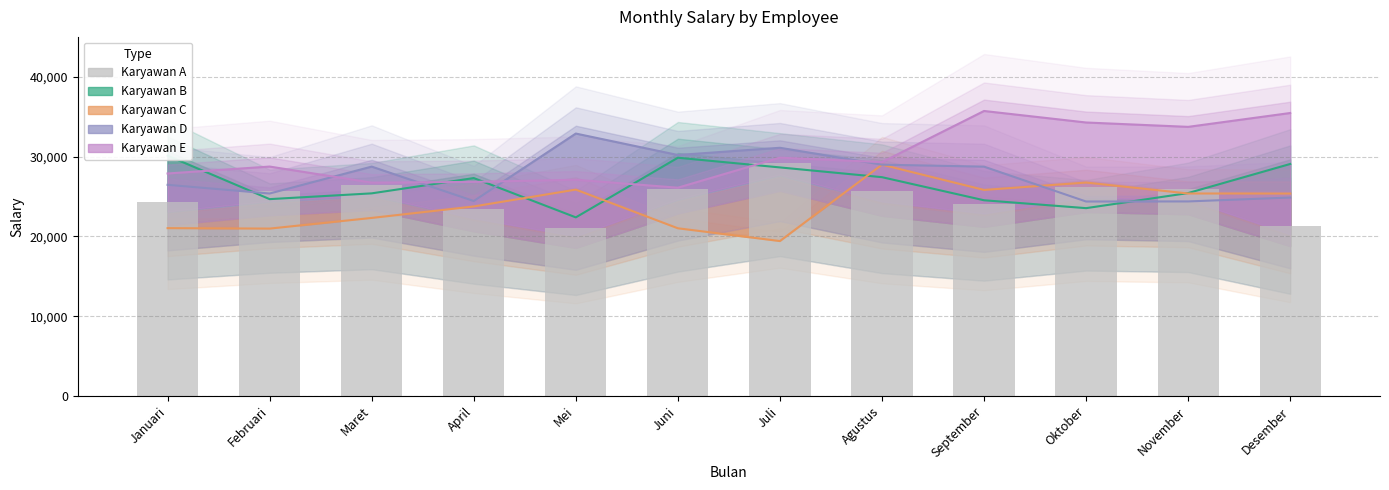

Reading right to left, extract all data points from this chart.

21345	25890	26201	24091	25667	29223	25987	21093	23455	26489	25739	24345